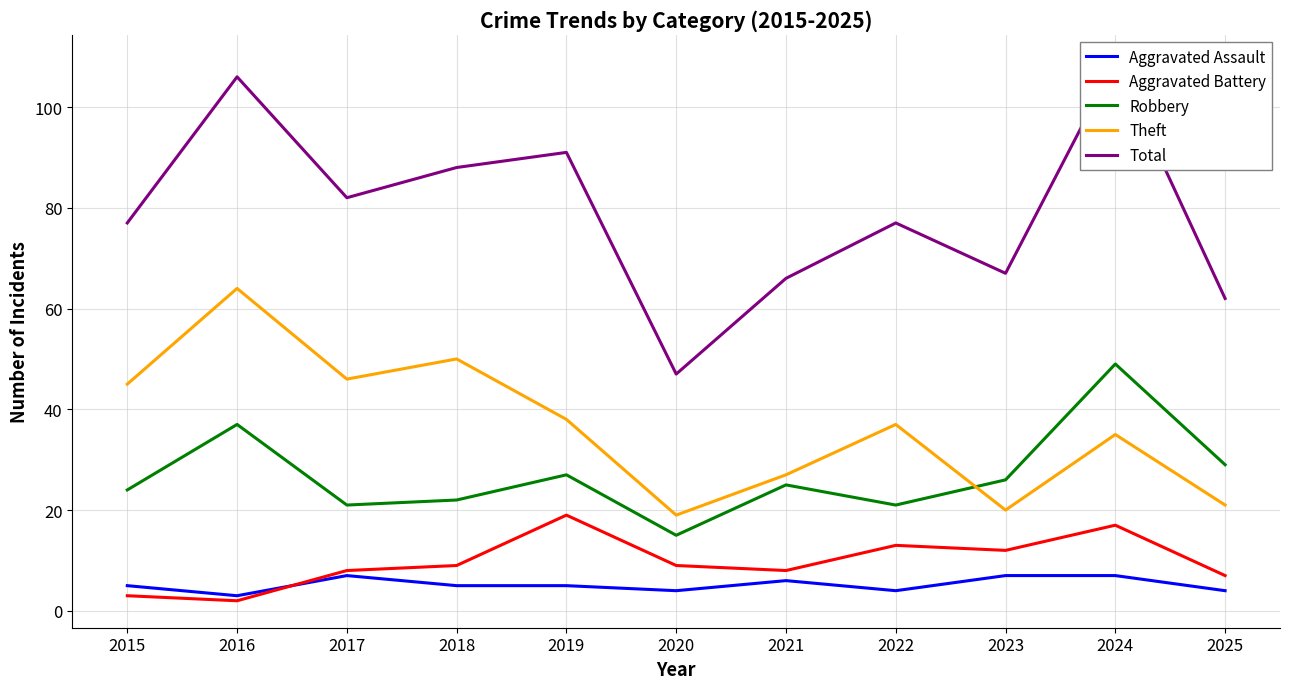

True or false: Aggravated Battery and Robbery cross at least once.

False